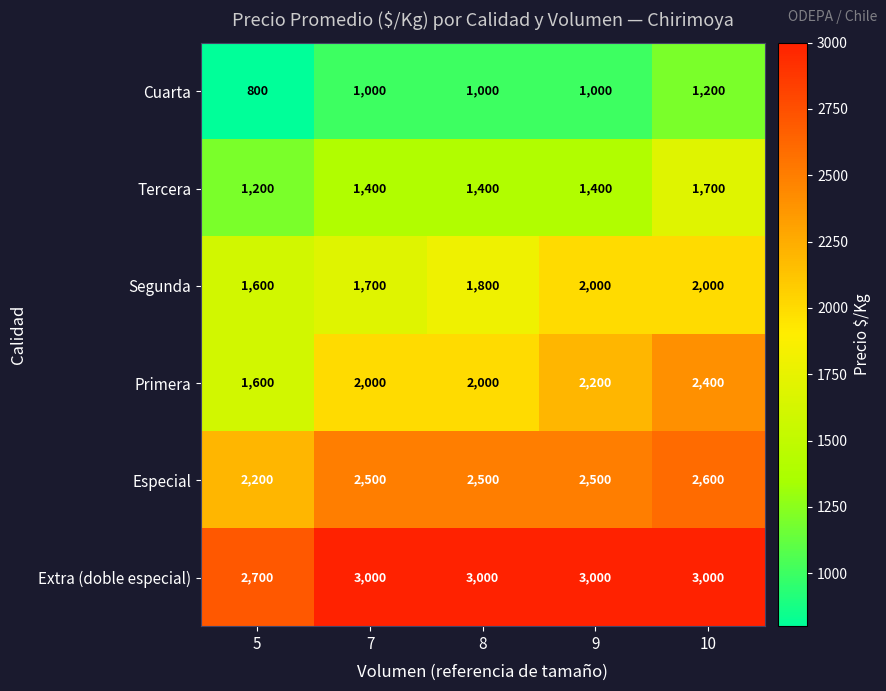

What is the total value across all series at 9?

12100